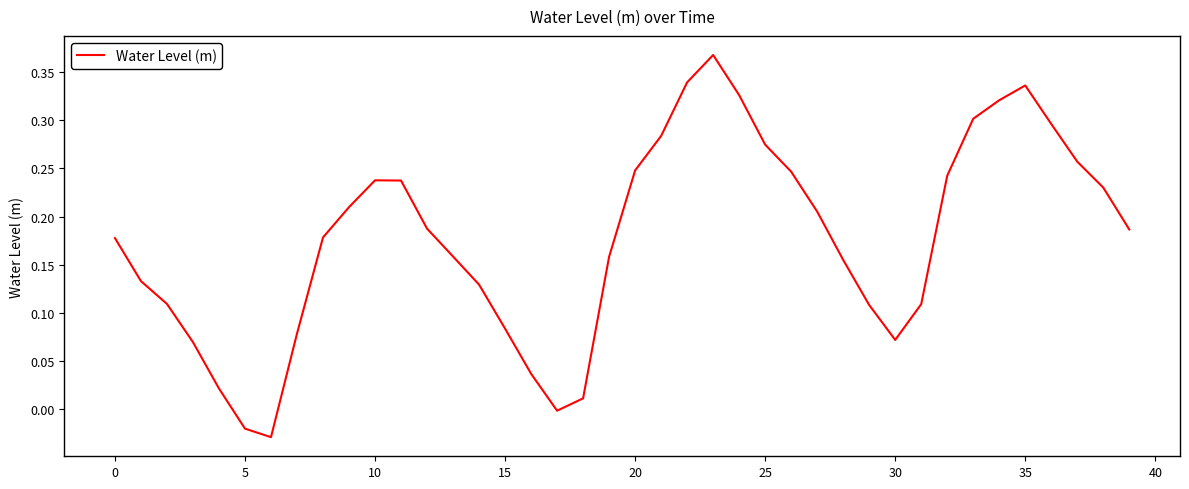

Does the chart have visible grid lines?

No